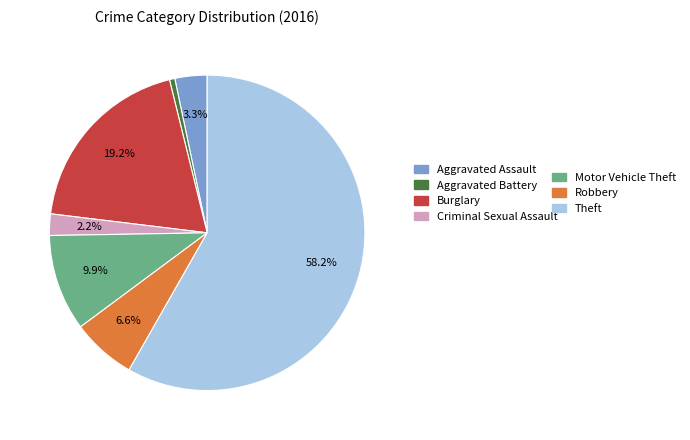

To the nearest percent, what is the difference between the largest and smallest slice percentages?

58%